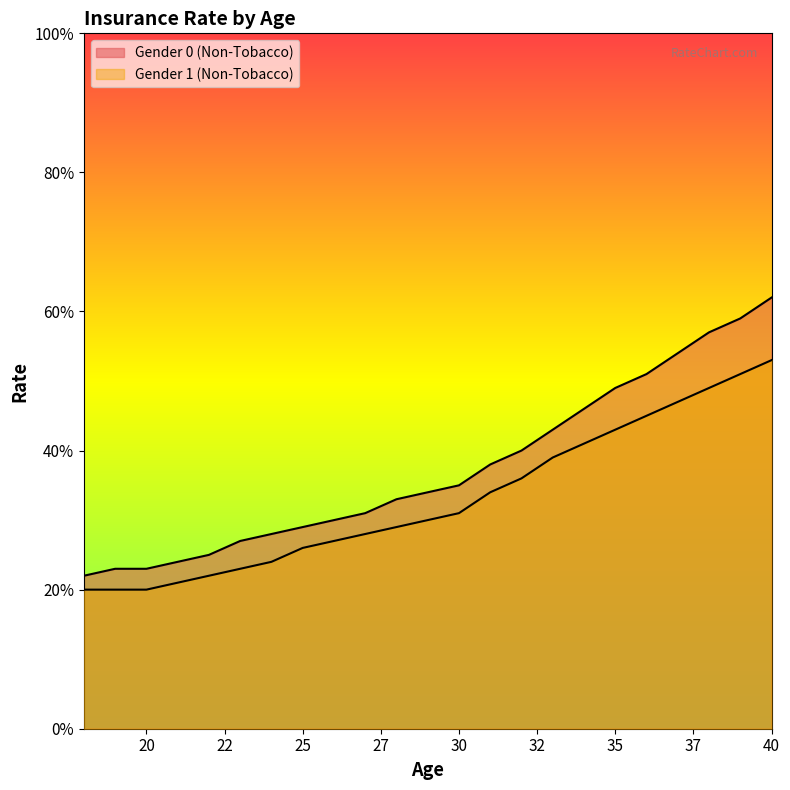

List the series in order of their overall mean, highest first.

Gender 0 (Non-Tobacco), Gender 1 (Non-Tobacco)